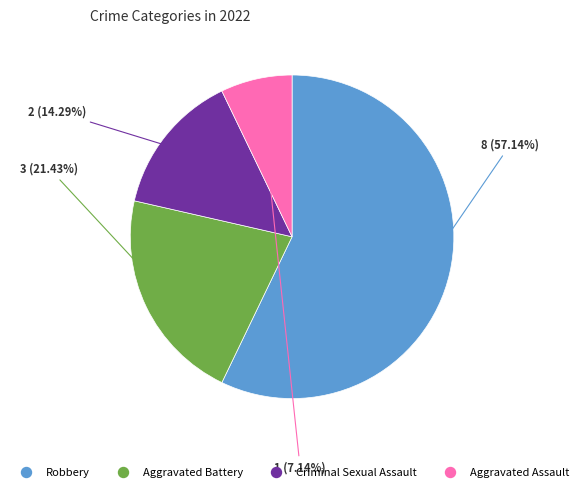

To the nearest percent, what is the difference between the Criminal Sexual Assault and Robbery slice percentages?

43%